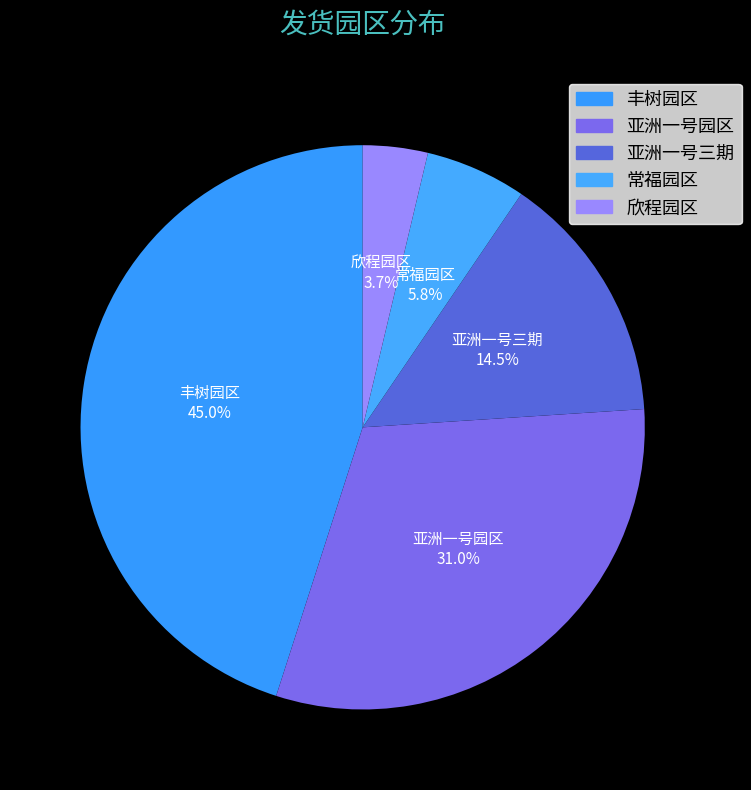

Rank the categories by value from highest to lowest.

丰树园区, 亚洲一号园区, 亚洲一号三期, 常福园区, 欣程园区